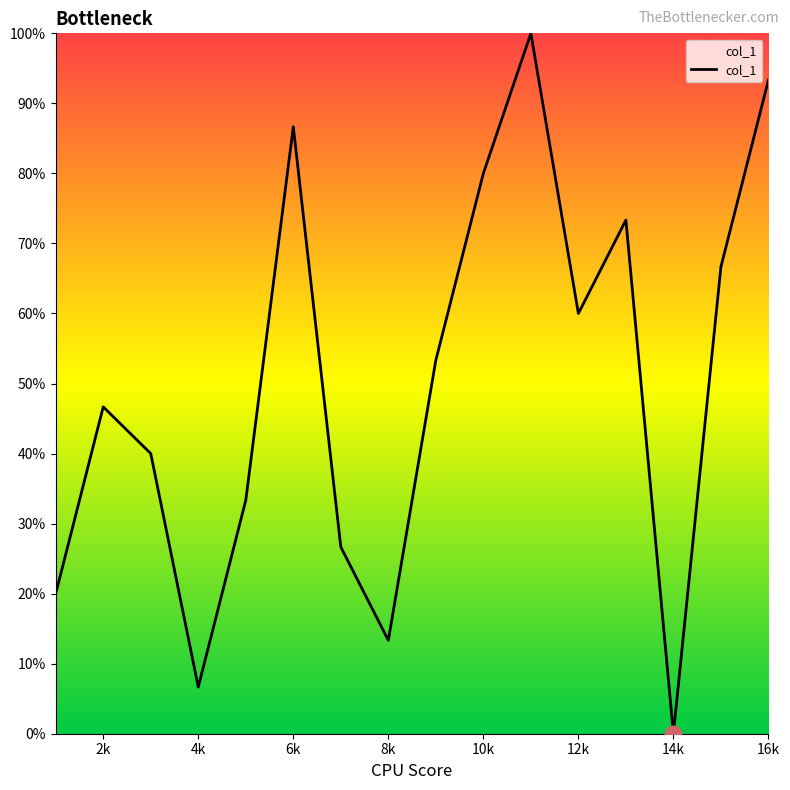

Does the chart display data point markers on the line(s)?

No